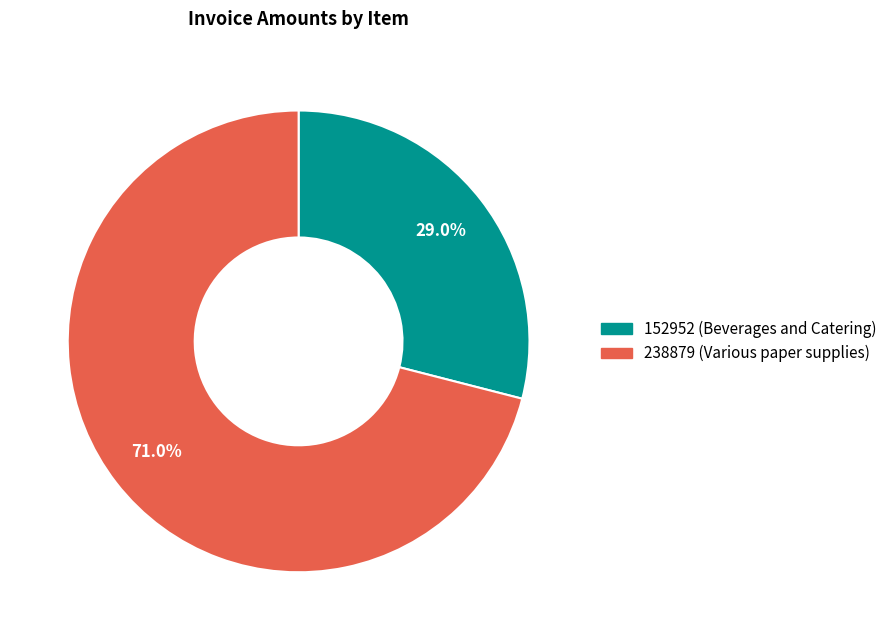

To the nearest percent, what is the combined percentage of 238879 (Various paper supplies) and 152952 (Beverages and Catering)?

100%